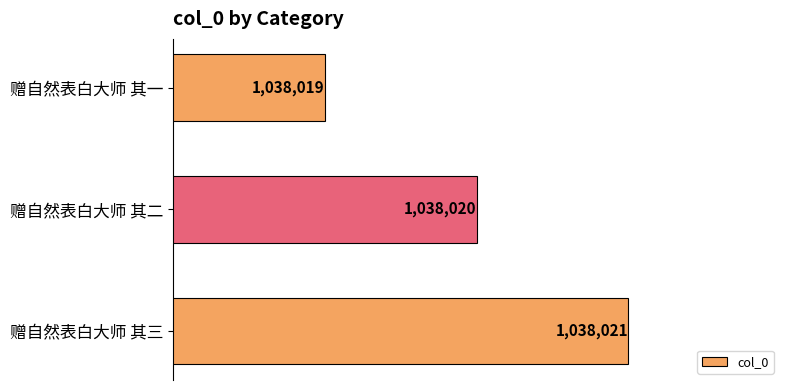

Does the chart contain any negative values?

No